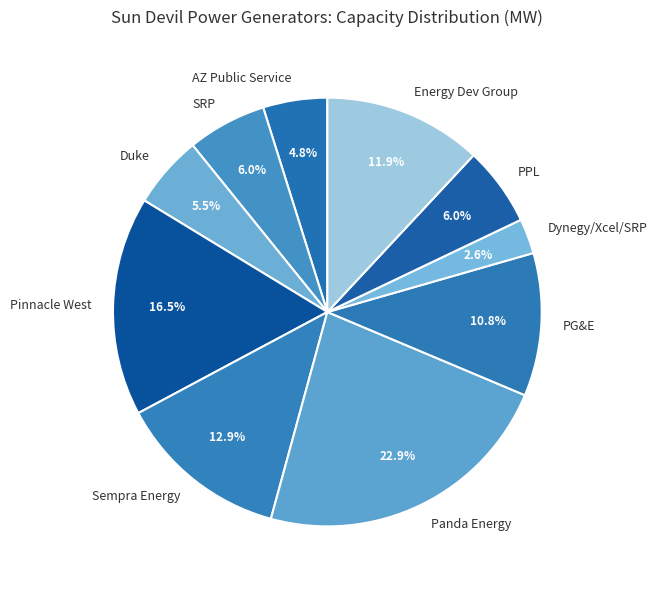

What is the smallest slice in the pie chart?

Dynegy/Xcel/SRP